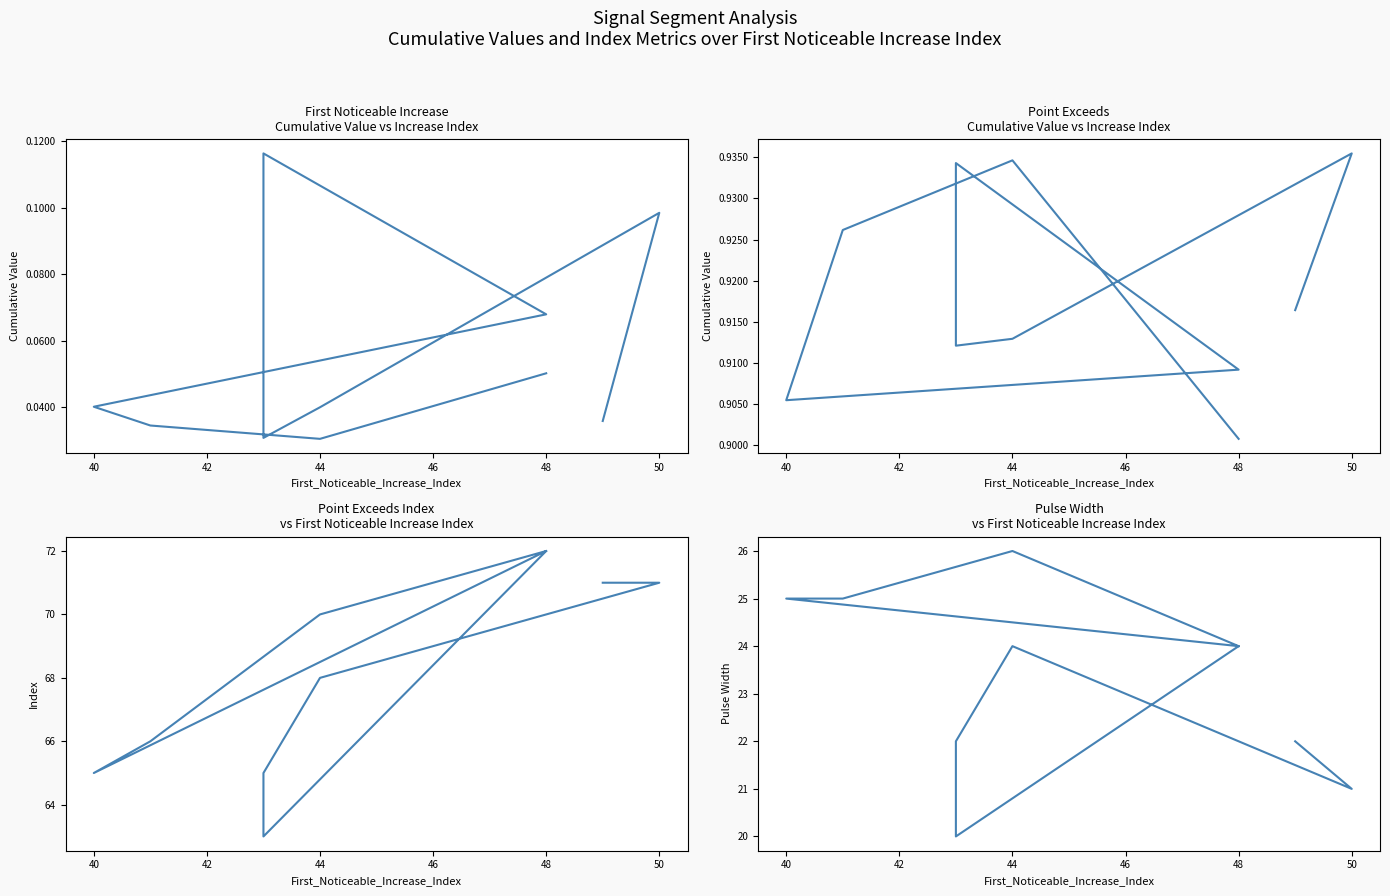

How many lines are shown in the chart?

4